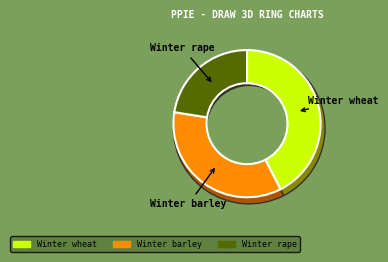

What percentage is NOT represented by Winter barley?

65.0%